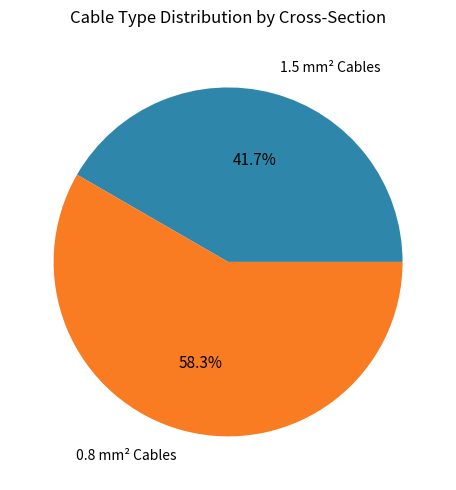

Which slice represents more than half of the pie?

0.8 mm² Cables